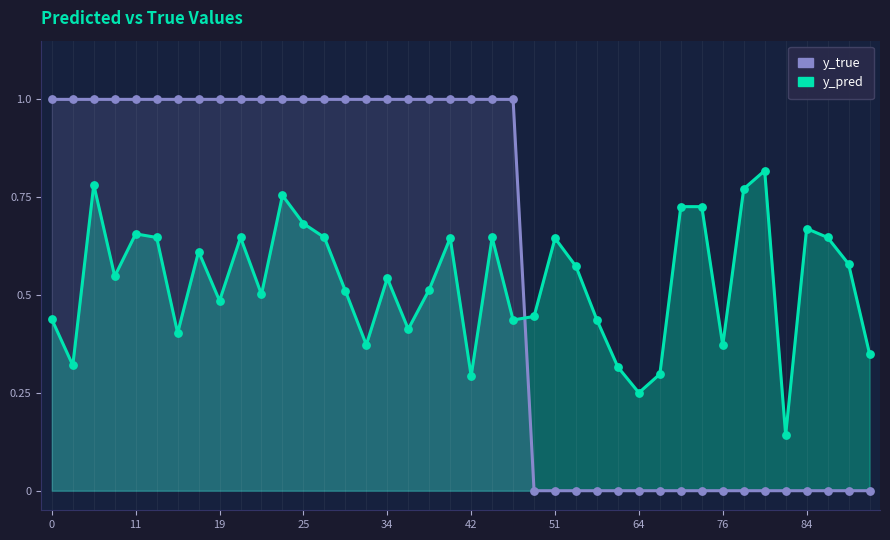

Which series has the largest total across all categories?

y_true